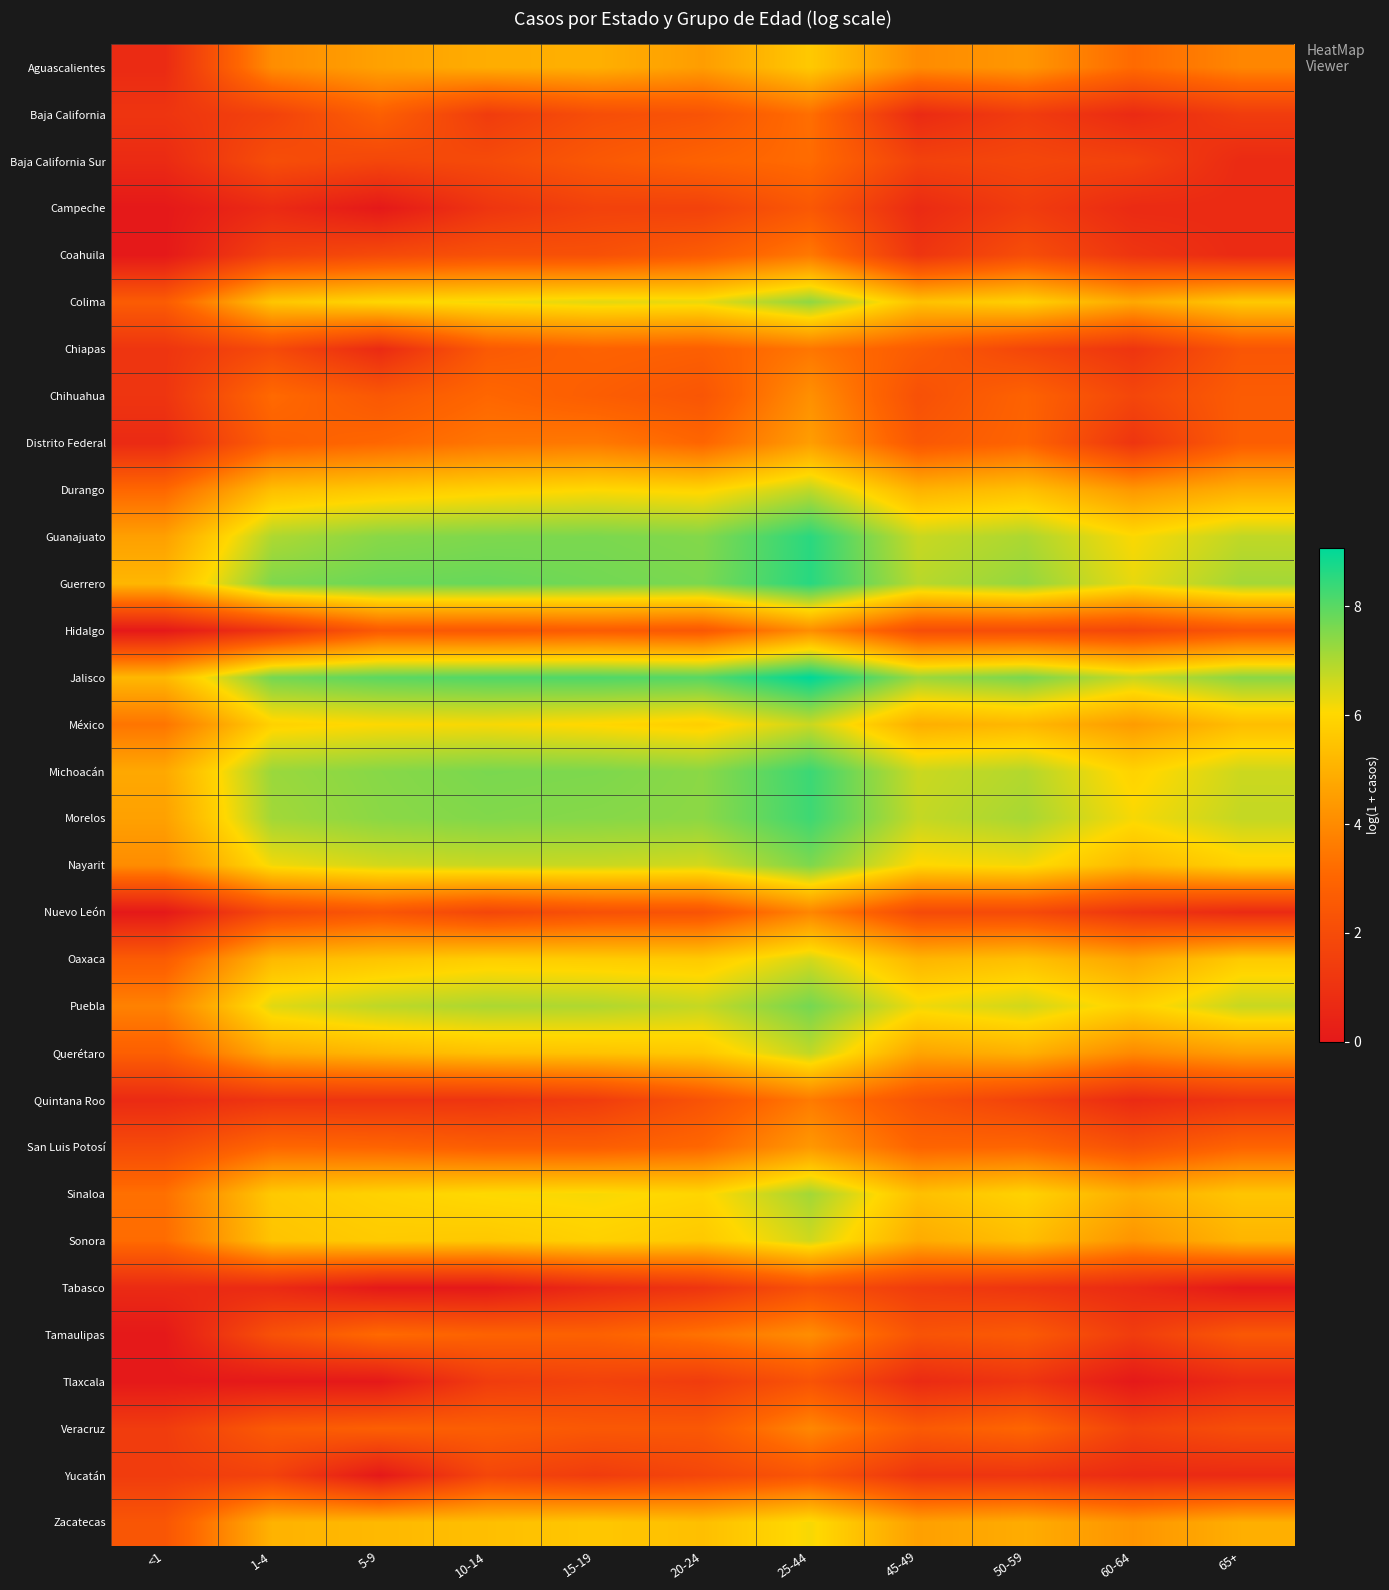

Reading right to left, what are all the values shown in this chart?

Aguascalientes: 65+=3.9	60-64=3.1	50-59=4.3	45-49=4.0	25-44=5.6	20-24=4.5	15-19=5.0	10-14=4.9	5-9=4.6	1-4=4.1	<1=0.7
Baja California: 65+=1.4	60-64=0.7	50-59=1.4	45-49=0.7	25-44=3.3	20-24=2.3	15-19=2.1	10-14=1.4	5-9=2.8	1-4=1.6	<1=1.1
Baja California Sur: 65+=0.7	60-64=1.6	50-59=1.8	45-49=1.6	25-44=3.2	20-24=2.9	15-19=2.5	10-14=1.9	5-9=1.8	1-4=2.1	<1=0.7
Campeche: 65+=0.7	60-64=0.7	50-59=1.4	45-49=0.7	25-44=2.5	20-24=1.6	15-19=1.6	10-14=1.1	5-9=0.0	1-4=0.7	<1=0.0
Coahuila: 65+=0.7	60-64=1.1	50-59=2.1	45-49=1.1	25-44=3.5	20-24=2.6	15-19=2.2	10-14=2.2	5-9=1.9	1-4=1.6	<1=0.0
Colima: 65+=5.6	60-64=4.8	50-59=5.8	45-49=5.4	25-44=7.4	20-24=6.3	15-19=6.4	10-14=6.2	5-9=6.0	1-4=5.6	<1=2.6
Chiapas: 65+=2.4	60-64=1.1	50-59=1.8	45-49=2.6	25-44=3.5	20-24=2.8	15-19=2.9	10-14=2.6	5-9=0.7	1-4=1.9	<1=1.1
Chihuahua: 65+=2.6	60-64=1.8	50-59=2.9	45-49=2.2	25-44=4.1	20-24=2.4	15-19=2.7	10-14=3.0	5-9=2.5	1-4=3.1	<1=1.1
Distrito Federal: 65+=2.7	60-64=1.1	50-59=2.9	45-49=2.5	25-44=4.5	20-24=3.0	15-19=3.5	10-14=3.4	5-9=3.0	1-4=2.8	<1=0.7
Durango: 65+=5.0	60-64=4.3	50-59=5.4	45-49=5.0	25-44=6.8	20-24=5.9	15-19=6.0	10-14=5.8	5-9=5.6	1-4=5.4	<1=3.0
Guanajuato: 65+=6.8	60-64=6.1	50-59=7.0	45-49=6.7	25-44=8.6	20-24=7.5	15-19=7.6	10-14=7.6	5-9=7.4	1-4=7.0	<1=4.6
Guerrero: 65+=7.1	60-64=6.3	50-59=7.3	45-49=6.9	25-44=8.6	20-24=7.6	15-19=7.7	10-14=7.8	5-9=7.8	1-4=7.6	<1=5.2
Hidalgo: 65+=2.4	60-64=1.8	50-59=2.1	45-49=2.1	25-44=4.1	20-24=2.5	15-19=2.6	10-14=2.5	5-9=2.6	1-4=1.1	<1=0.0
Jalisco: 65+=7.4	60-64=6.7	50-59=7.6	45-49=7.2	25-44=9.1	20-24=8.0	15-19=8.1	10-14=8.1	5-9=8.0	1-4=7.7	<1=5.2
México: 65+=5.3	60-64=4.4	50-59=5.2	45-49=4.9	25-44=6.7	20-24=5.8	15-19=6.0	10-14=6.1	5-9=6.1	1-4=5.9	<1=3.4
Michoacán: 65+=6.6	60-64=5.9	50-59=6.9	45-49=6.7	25-44=8.4	20-24=7.4	15-19=7.6	10-14=7.6	5-9=7.5	1-4=7.2	<1=4.8
Morelos: 65+=6.7	60-64=6.1	50-59=7.1	45-49=6.7	25-44=8.3	20-24=7.4	15-19=7.5	10-14=7.5	5-9=7.4	1-4=7.1	<1=4.6
Nayarit: 65+=5.9	60-64=5.2	50-59=6.2	45-49=6.0	25-44=7.6	20-24=6.6	15-19=6.7	10-14=6.7	5-9=6.6	1-4=6.2	<1=4.0
Nuevo León: 65+=0.7	60-64=1.1	50-59=1.9	45-49=1.9	25-44=3.9	20-24=2.3	15-19=2.2	10-14=1.8	5-9=2.4	1-4=1.9	<1=0.0
Oaxaca: 65+=5.7	60-64=4.7	50-59=5.4	45-49=5.1	25-44=6.5	20-24=5.7	15-19=5.7	10-14=5.8	5-9=5.5	1-4=5.2	<1=2.6
Puebla: 65+=6.7	60-64=5.8	50-59=6.6	45-49=6.2	25-44=7.7	20-24=6.7	15-19=7.0	10-14=7.0	5-9=6.8	1-4=6.4	<1=3.8
Querétaro: 65+=4.5	60-64=4.0	50-59=5.0	45-49=4.7	25-44=6.8	20-24=5.6	15-19=5.5	10-14=5.4	5-9=5.2	1-4=4.8	<1=2.8
Quintana Roo: 65+=1.1	60-64=0.7	50-59=1.6	45-49=2.3	25-44=3.6	20-24=2.3	15-19=1.4	10-14=1.1	5-9=1.1	1-4=1.1	<1=0.7
San Luis Potosí: 65+=2.9	60-64=2.2	50-59=3.0	45-49=2.9	25-44=4.4	20-24=3.0	15-19=2.7	10-14=2.7	5-9=2.9	1-4=3.0	<1=1.9
Sinaloa: 65+=5.5	60-64=4.9	50-59=5.9	45-49=5.4	25-44=7.1	20-24=6.0	15-19=6.1	10-14=6.1	5-9=5.9	1-4=5.6	<1=3.3
Sonora: 65+=5.1	60-64=4.2	50-59=5.4	45-49=4.9	25-44=6.6	20-24=5.6	15-19=5.8	10-14=5.6	5-9=5.7	1-4=5.5	<1=3.2
Tabasco: 65+=0.0	60-64=0.7	50-59=1.1	45-49=1.4	25-44=2.2	20-24=1.1	15-19=0.7	10-14=0.0	5-9=0.0	1-4=0.7	<1=0.7
Tamaulipas: 65+=2.5	60-64=1.4	50-59=2.6	45-49=2.3	25-44=4.1	20-24=3.4	15-19=2.8	10-14=2.9	5-9=3.1	1-4=2.2	<1=0.0
Tlaxcala: 65+=0.7	60-64=0.0	50-59=1.1	45-49=0.7	25-44=2.3	20-24=1.4	15-19=1.6	10-14=1.4	5-9=0.0	1-4=0.0	<1=0.0
Veracruz: 65+=2.1	60-64=1.6	50-59=3.0	45-49=2.6	25-44=3.9	20-24=2.5	15-19=2.5	10-14=2.7	5-9=2.8	1-4=2.6	<1=1.4
Yucatán: 65+=0.7	60-64=0.7	50-59=1.1	45-49=1.1	25-44=2.4	20-24=1.8	15-19=1.4	10-14=1.8	5-9=0.0	1-4=1.6	<1=1.4
Zacatecas: 65+=4.9	60-64=4.3	50-59=4.9	45-49=4.6	25-44=6.1	20-24=5.4	15-19=5.6	10-14=5.4	5-9=5.2	1-4=5.0	<1=2.4